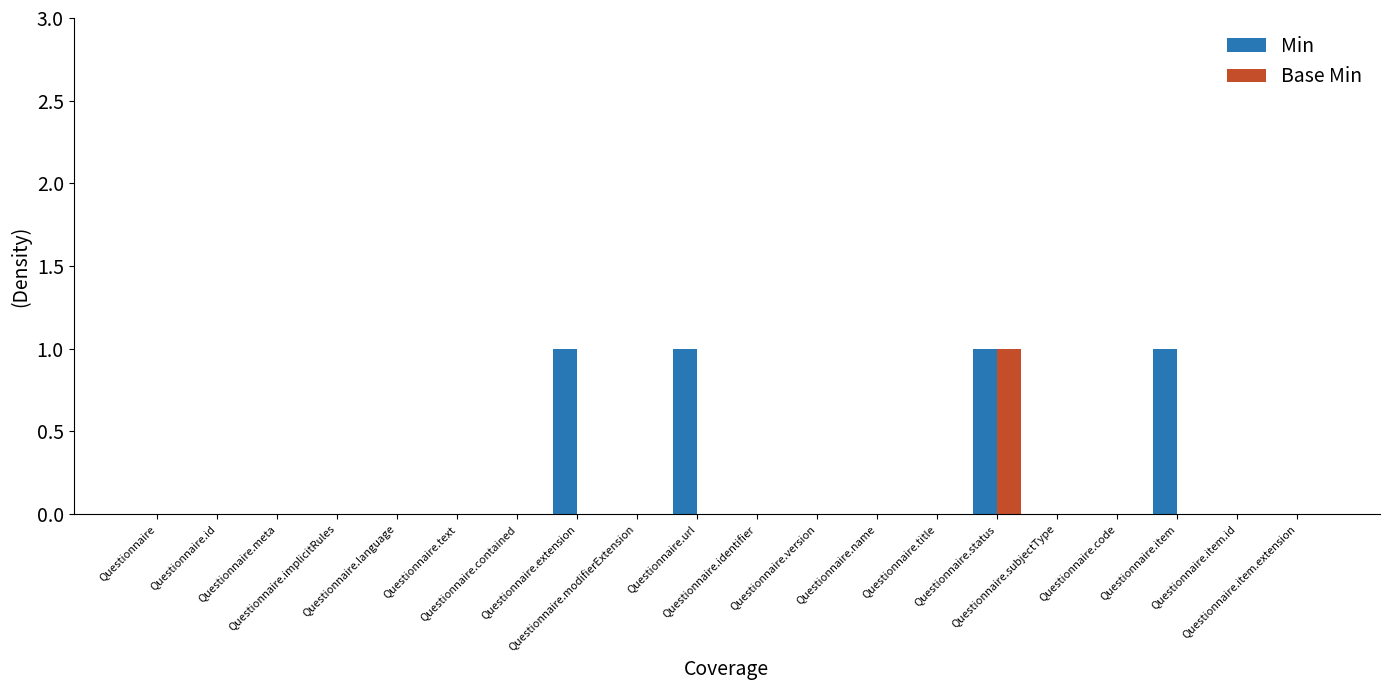

The Base Min series shows 0 at Questionnaire.modifierExtension. True or false?

True